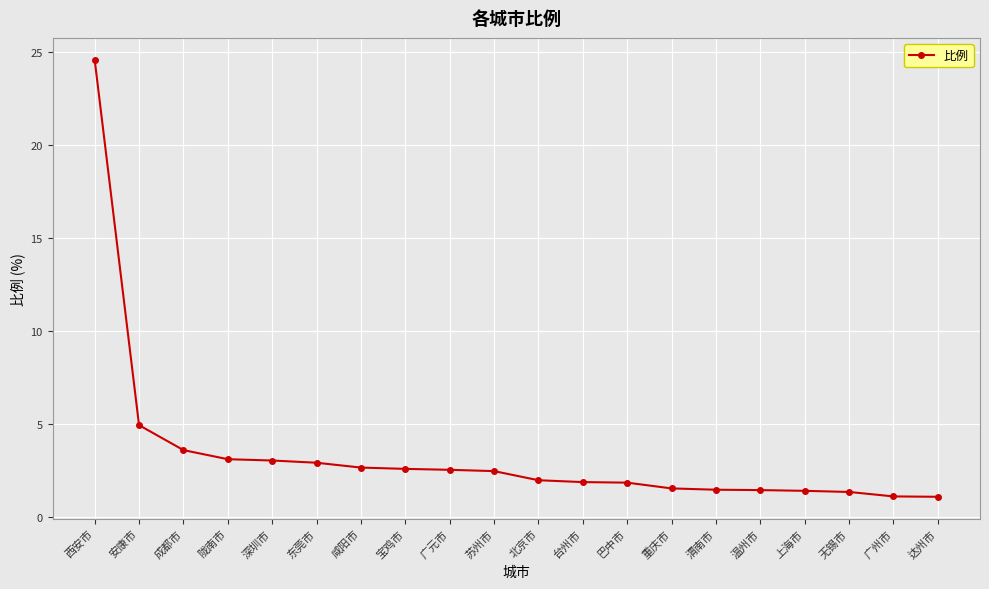

What is the label of the 9th point from the right?

台州市